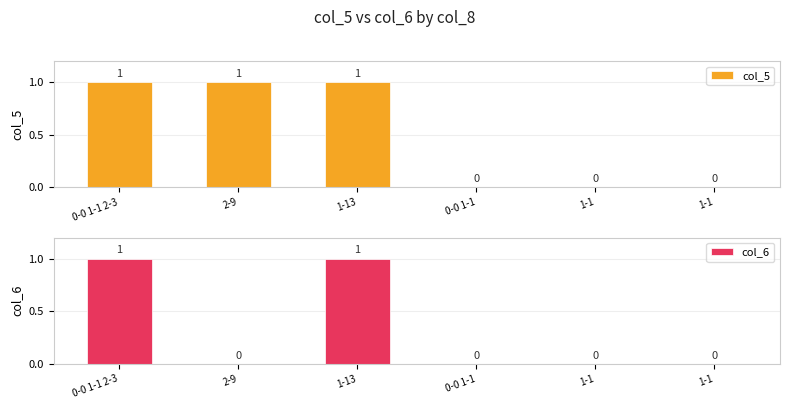

Where is col_6 nearest to the value 0?

2-9